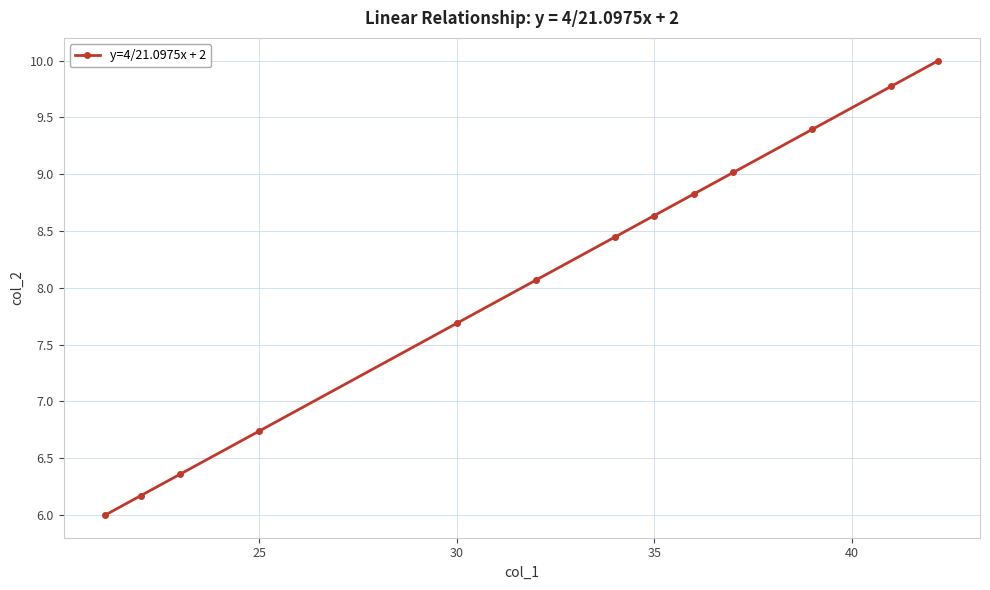

True or false: there are more than 2 points higher than both neighbors.

False